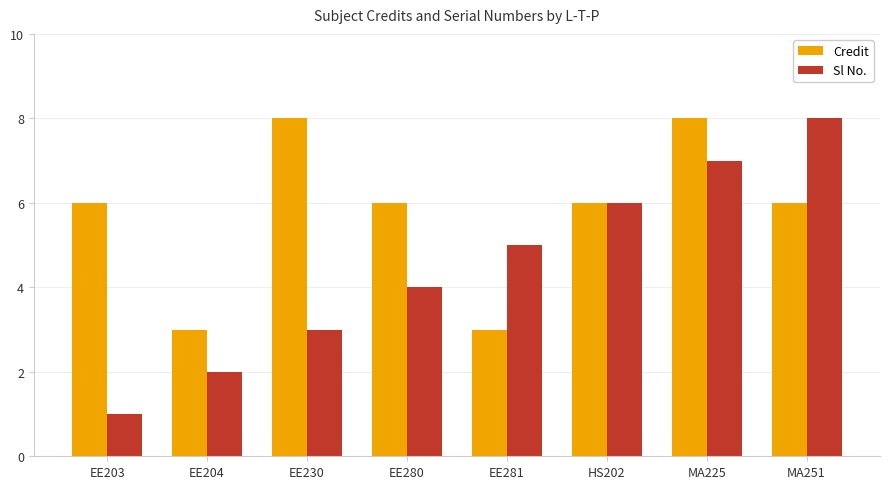

Reading left to right, transcribe all the data shown in this chart.

Credit: 6	3	8	6	3	6	8	6
Sl No.: 1	2	3	4	5	6	7	8